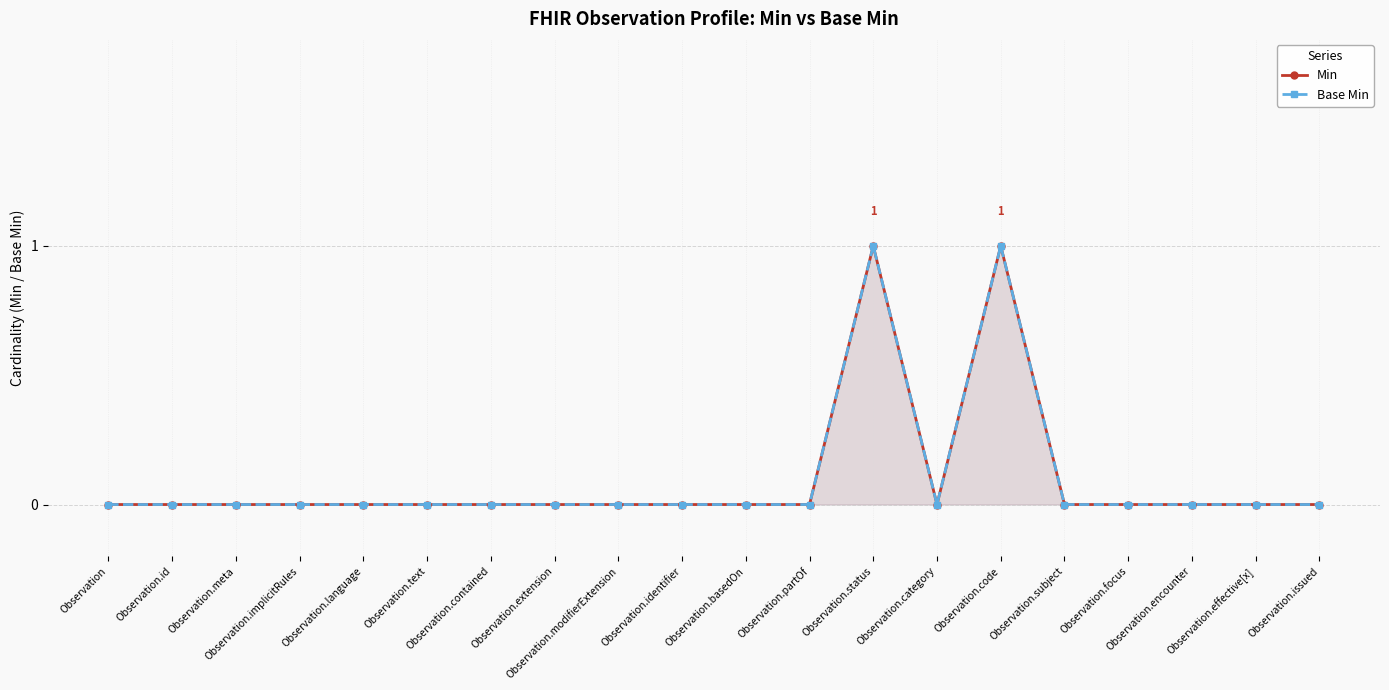

How many lines are shown in the chart?

2